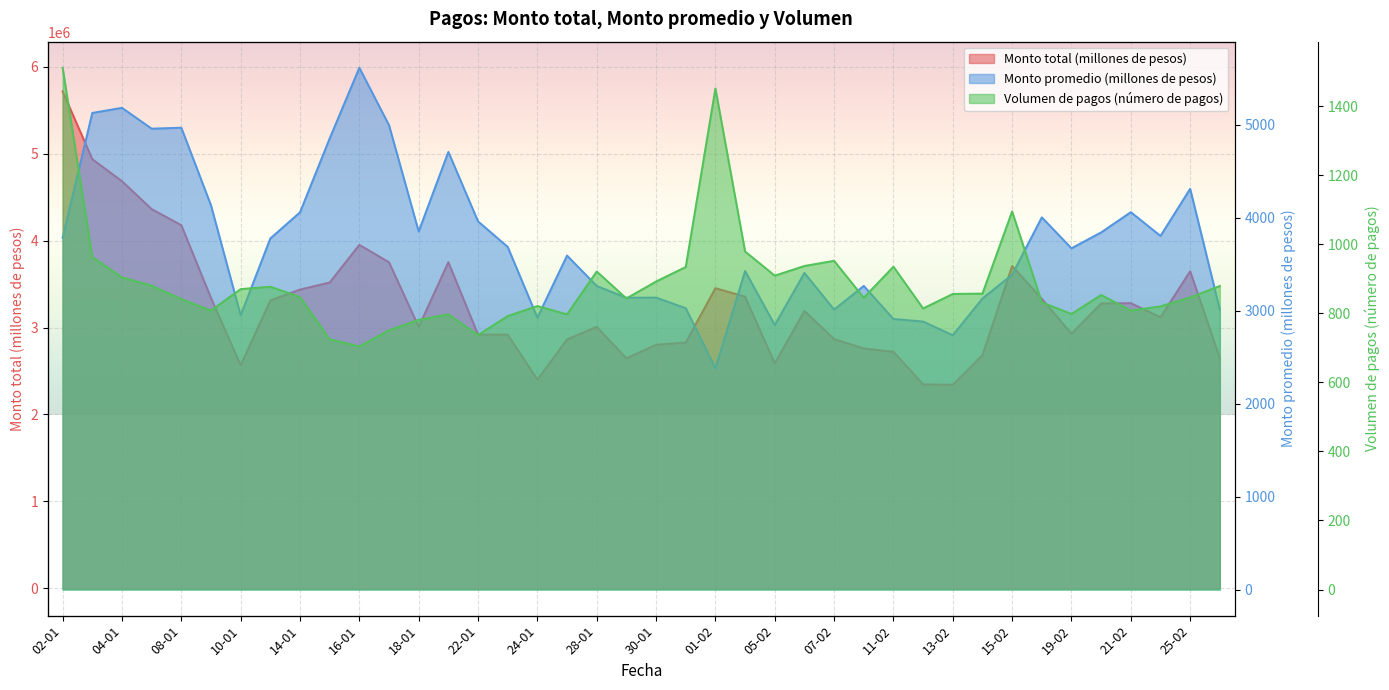

At which category does the chart reach its peak across all series?

02-01